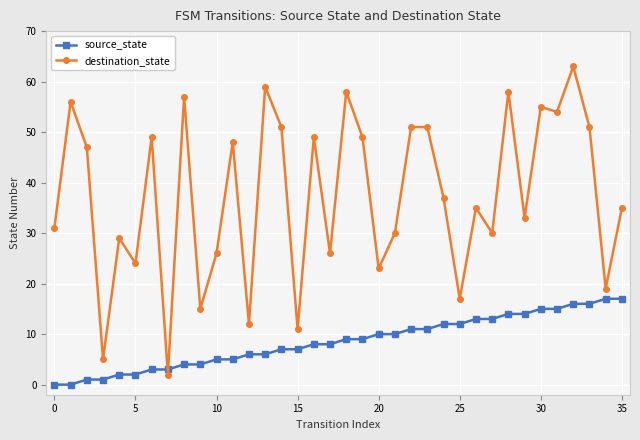

What is the difference between the maximum and second lowest values in the source_state series?

17